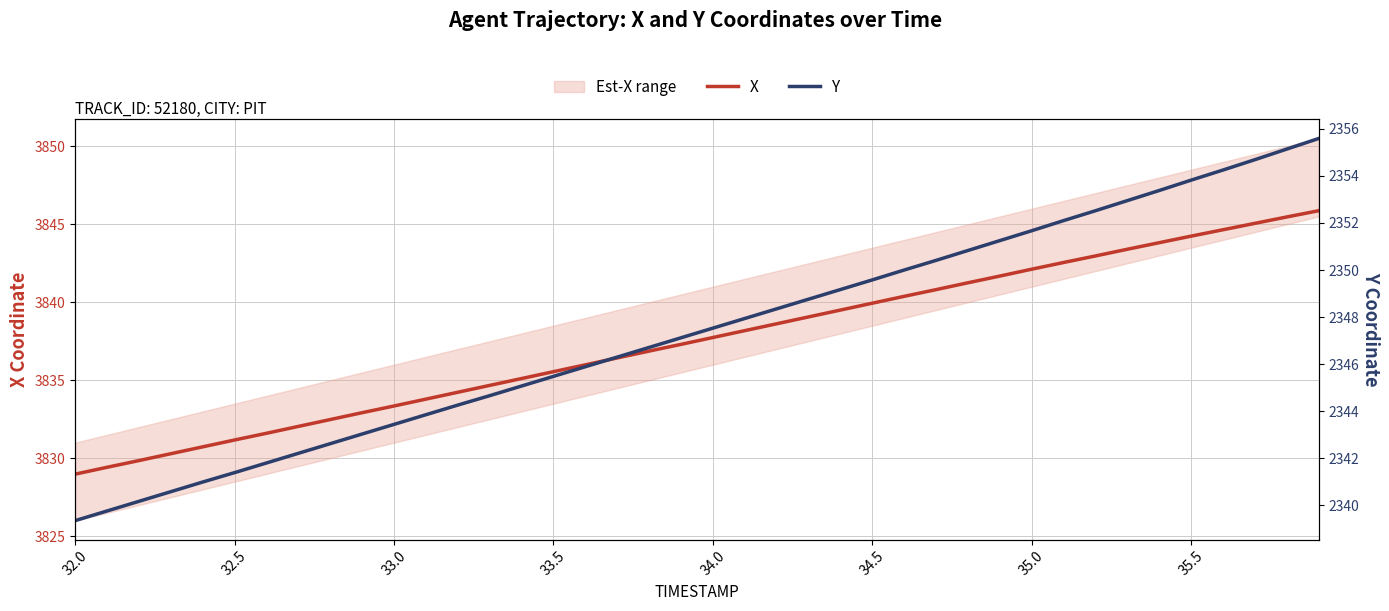

Which series has the largest total across all categories?

X